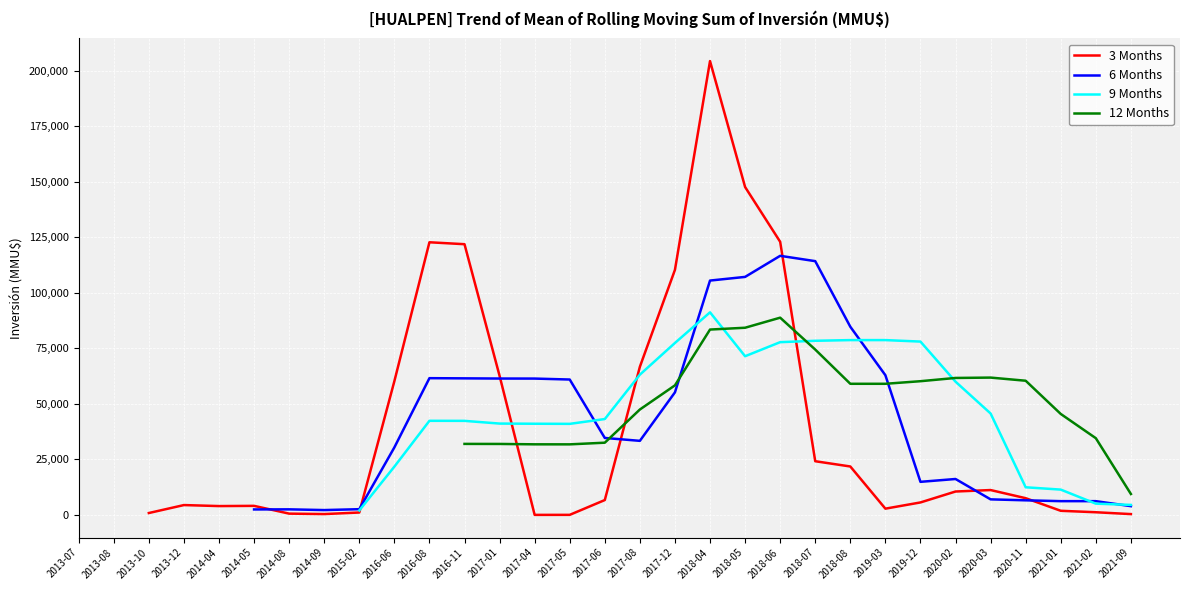

True or false: 3 Months and 12 Months cross at least once.

True